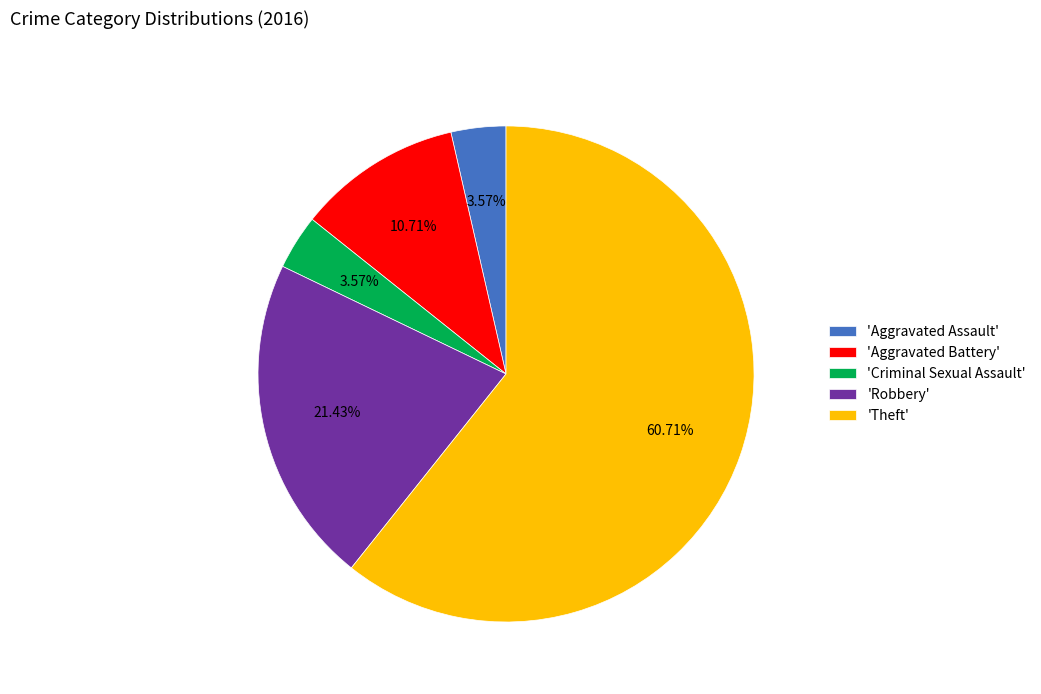

What is the majority slice?

'Theft'